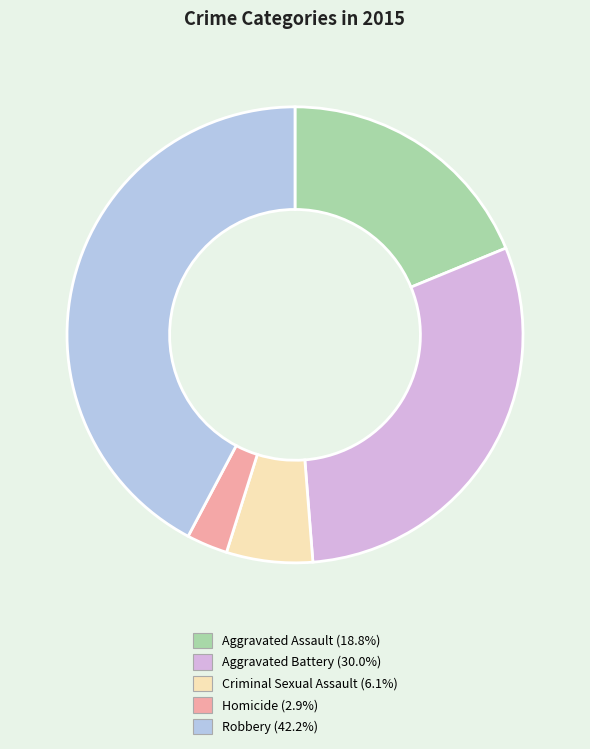

How many slices are in this pie chart?

5